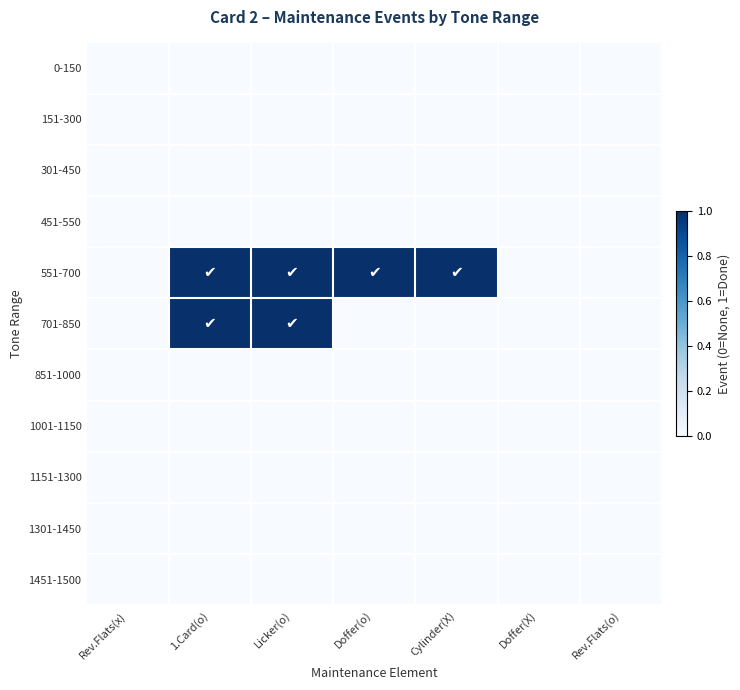

Which label corresponds to the largest value in the chart?

1.Card(o)